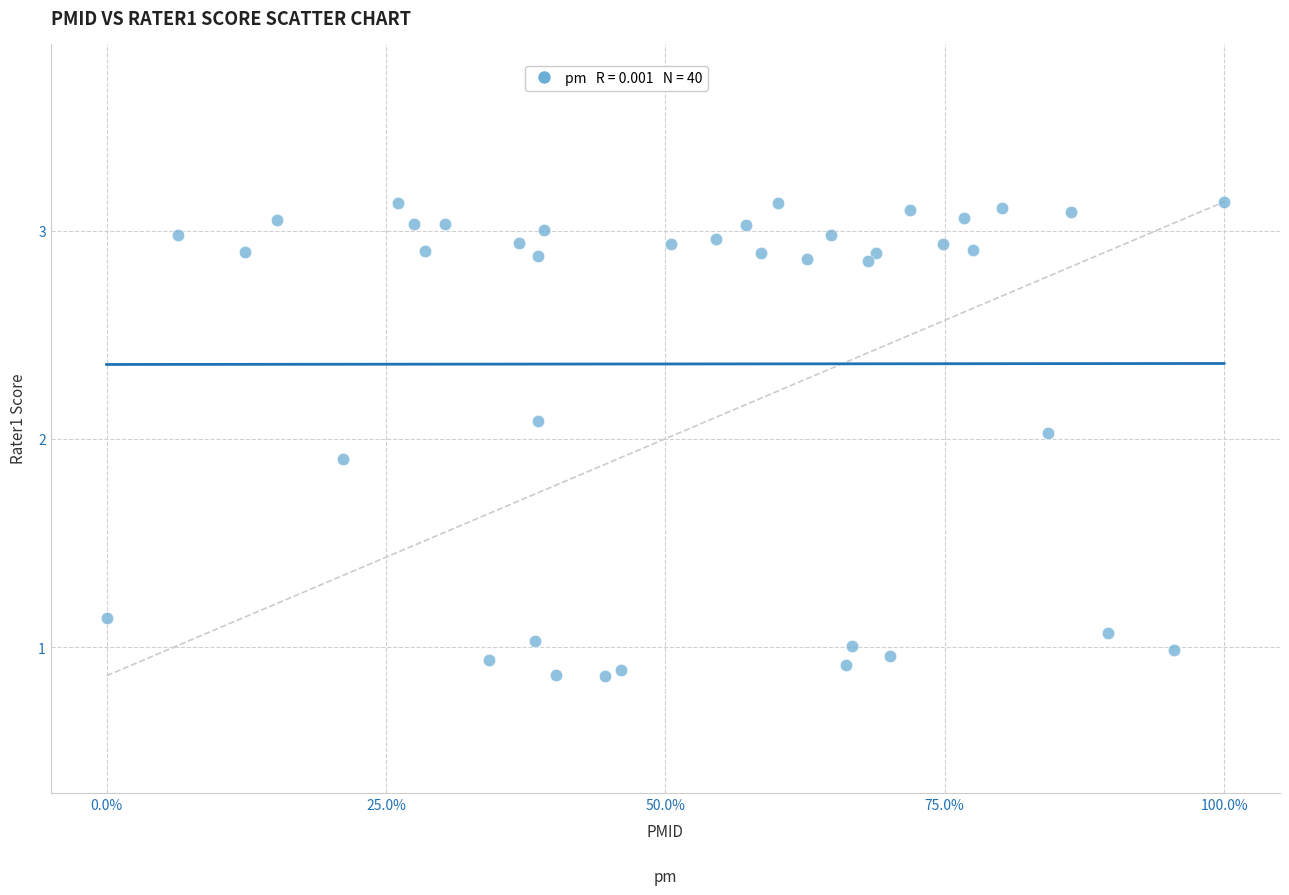

What is the range of X values (max minus min)?

100.0